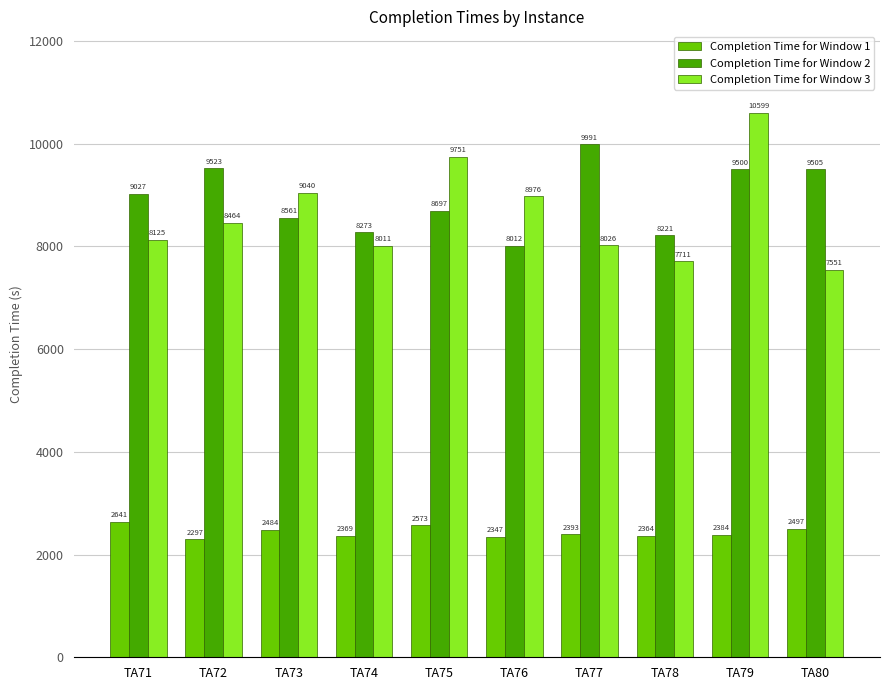

The Completion Time for Window 3 series shows 8464 at TA72. True or false?

True